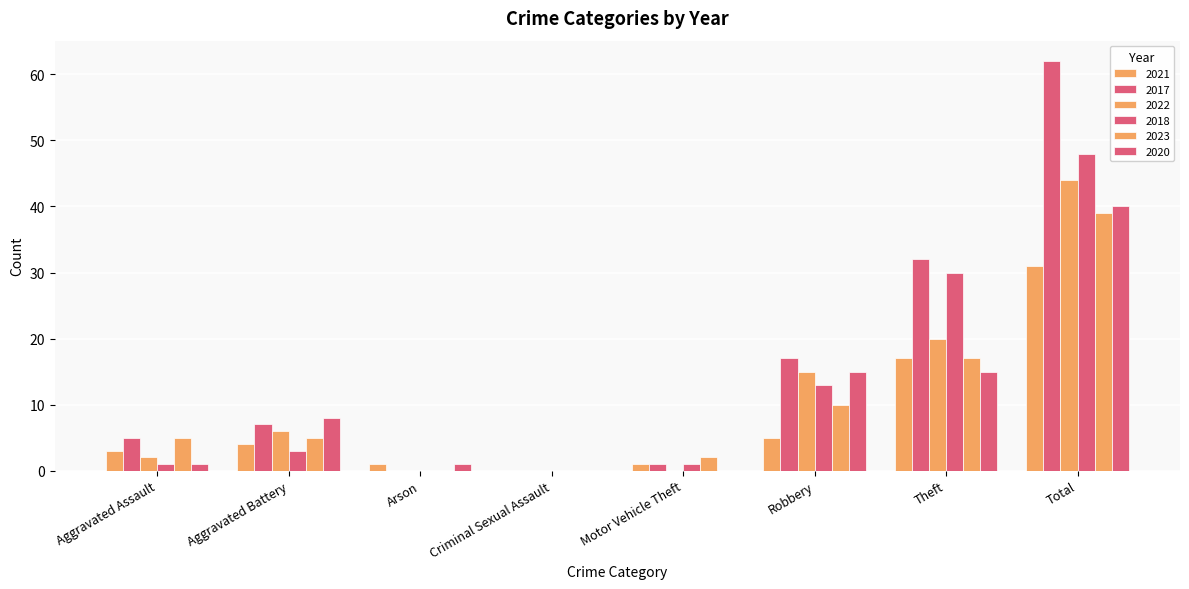

At which category does the chart reach its minimum across all series?

Criminal Sexual Assault